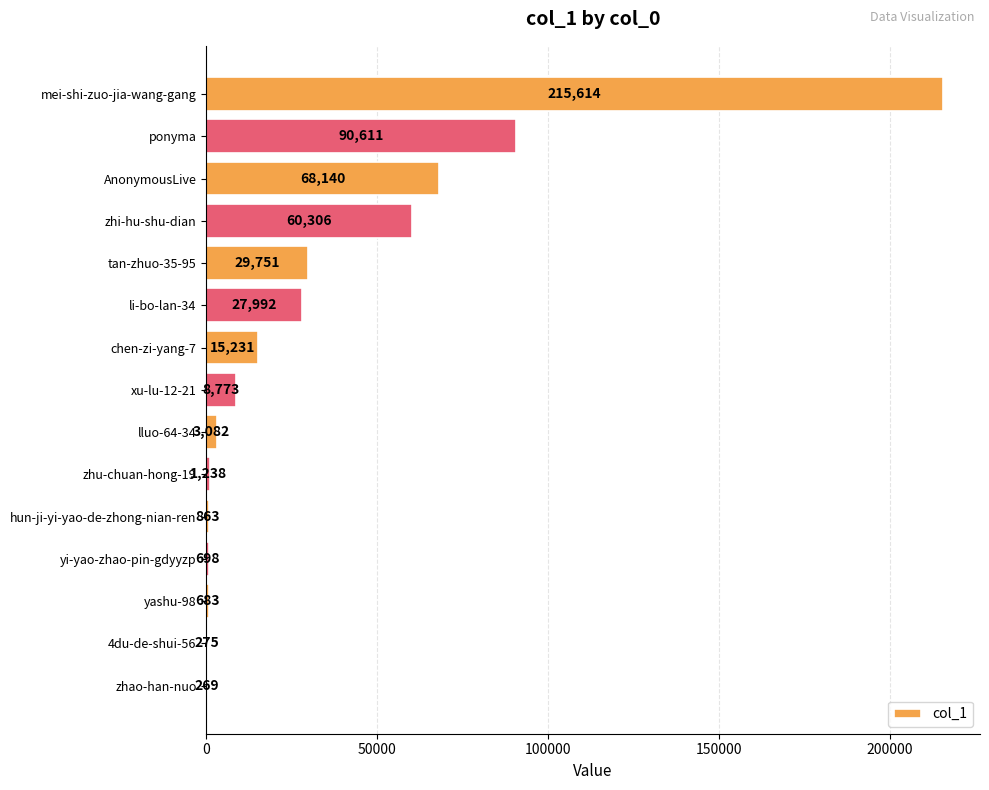

What is the greatest value displayed?

215614